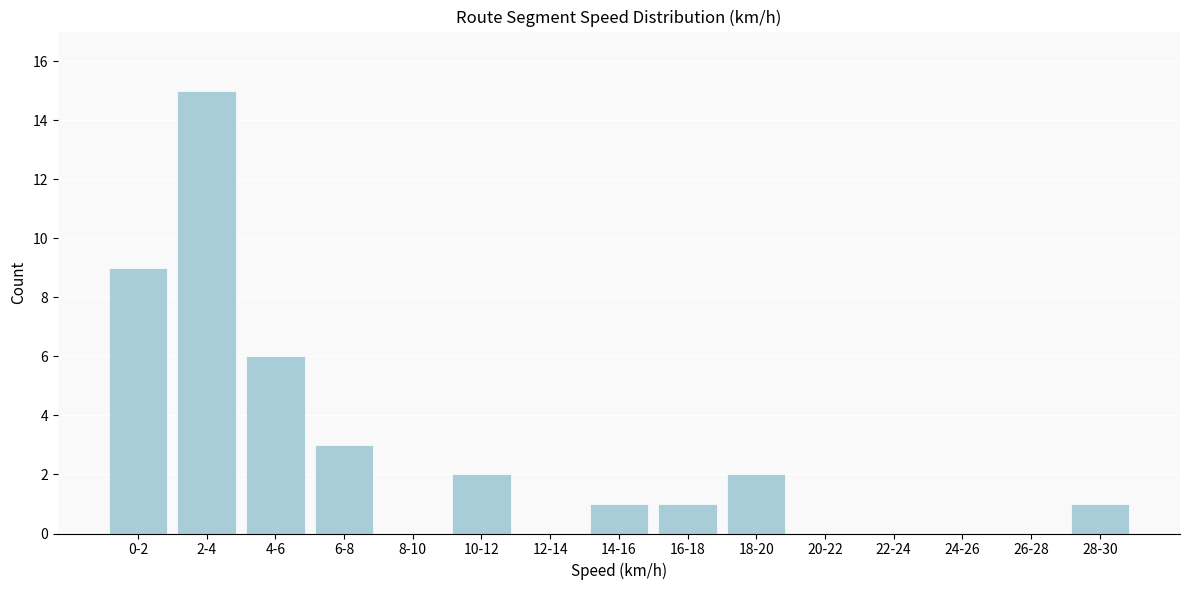

Reading right to left, list all the values displayed in this chart.

28-30=1	26-28=0	24-26=0	22-24=0	20-22=0	18-20=2	16-18=1	14-16=1	12-14=0	10-12=2	8-10=0	6-8=3	4-6=6	2-4=15	0-2=9